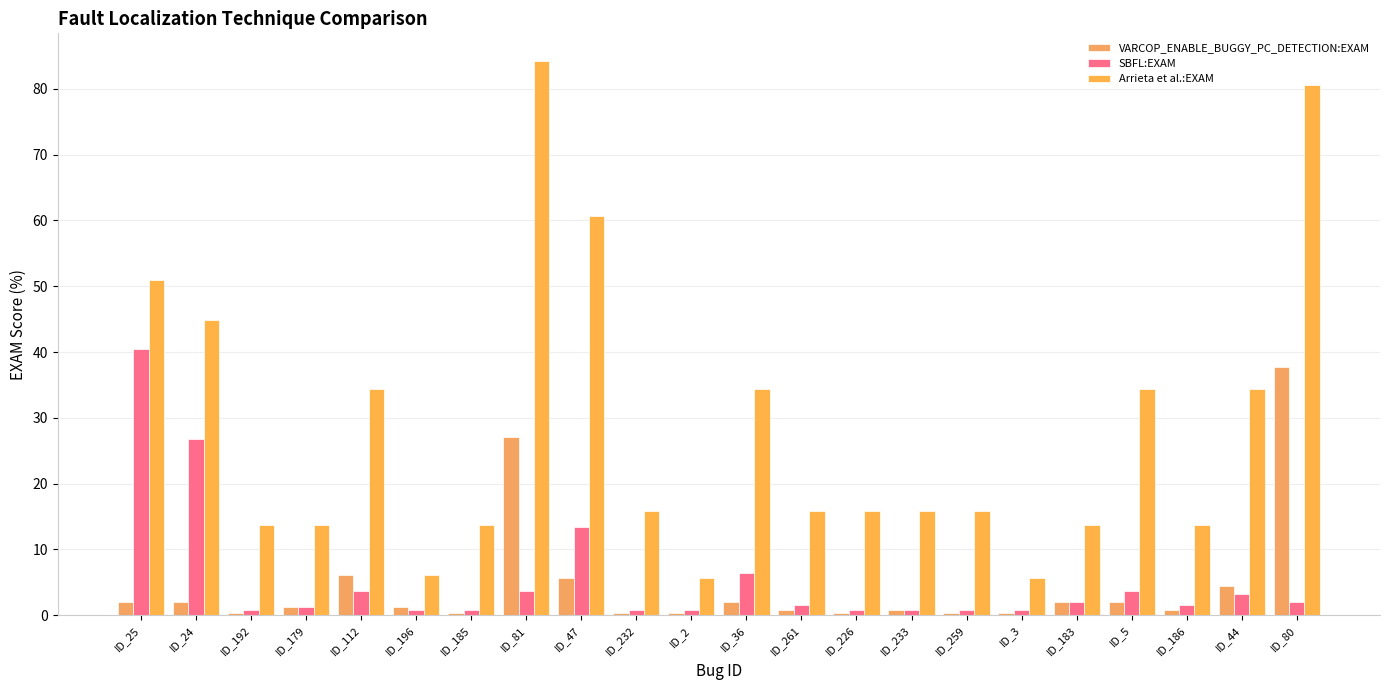

Read the Arrieta et al.:EXAM value at ID_25.

51.0